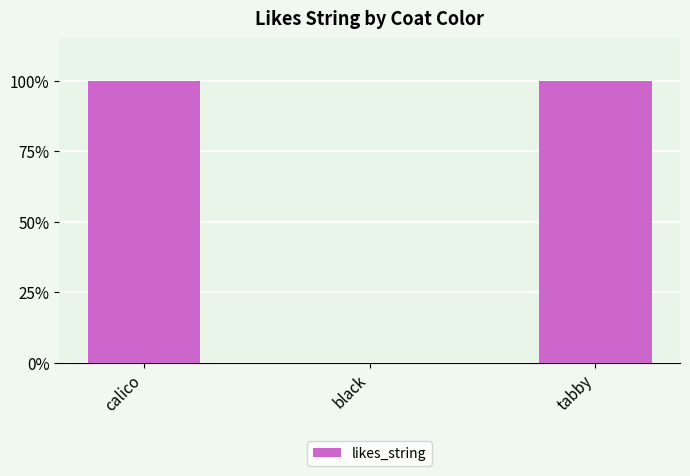

Does the chart contain any negative values?

No